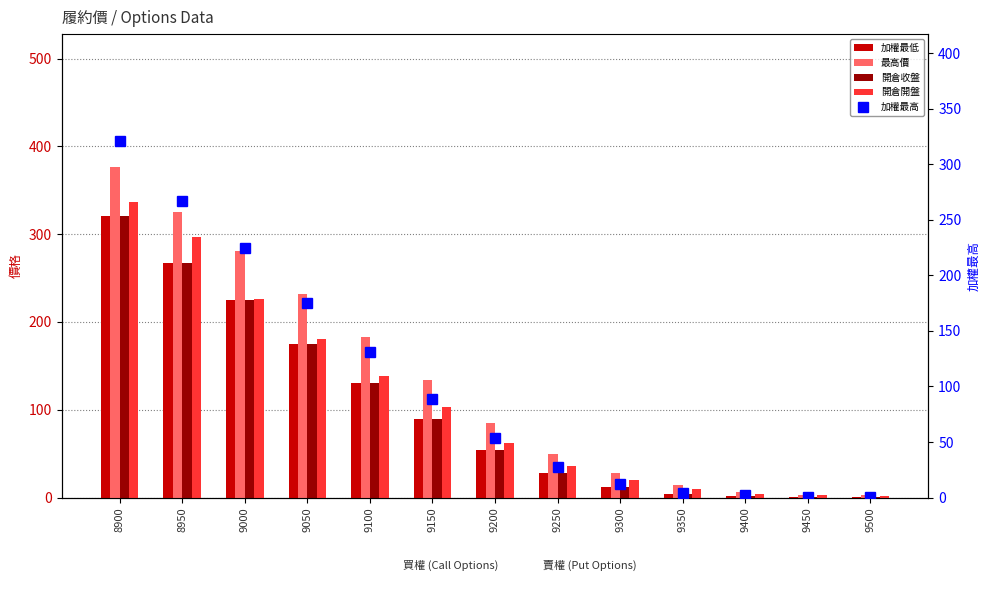

Between 9300 and 9450, which series saw the biggest shift?

最高價